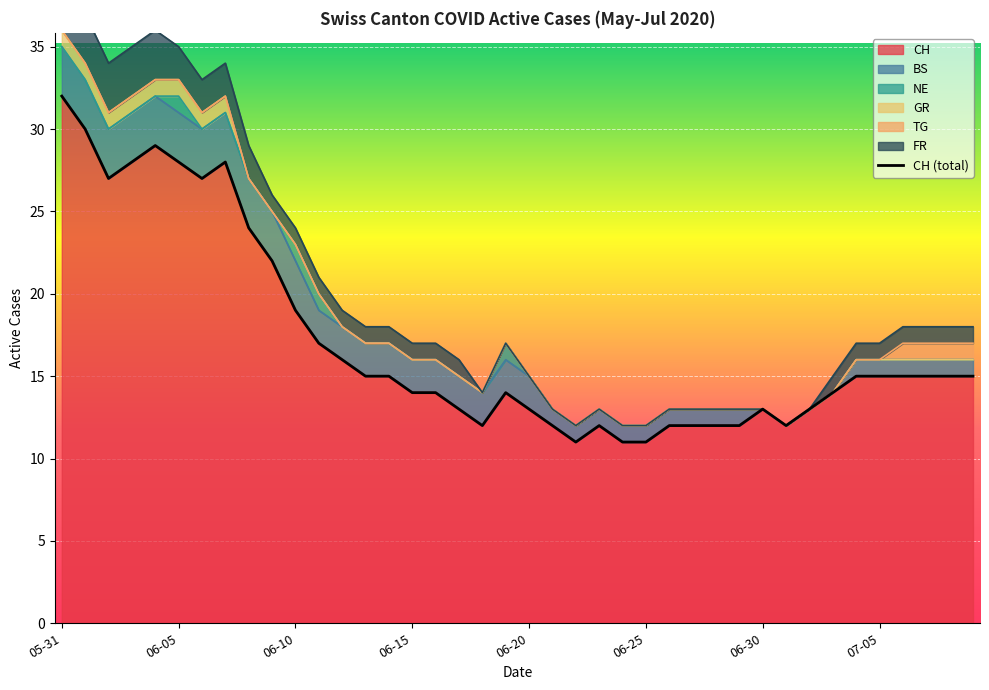

True or false: GR and CH intersect in this chart.

False